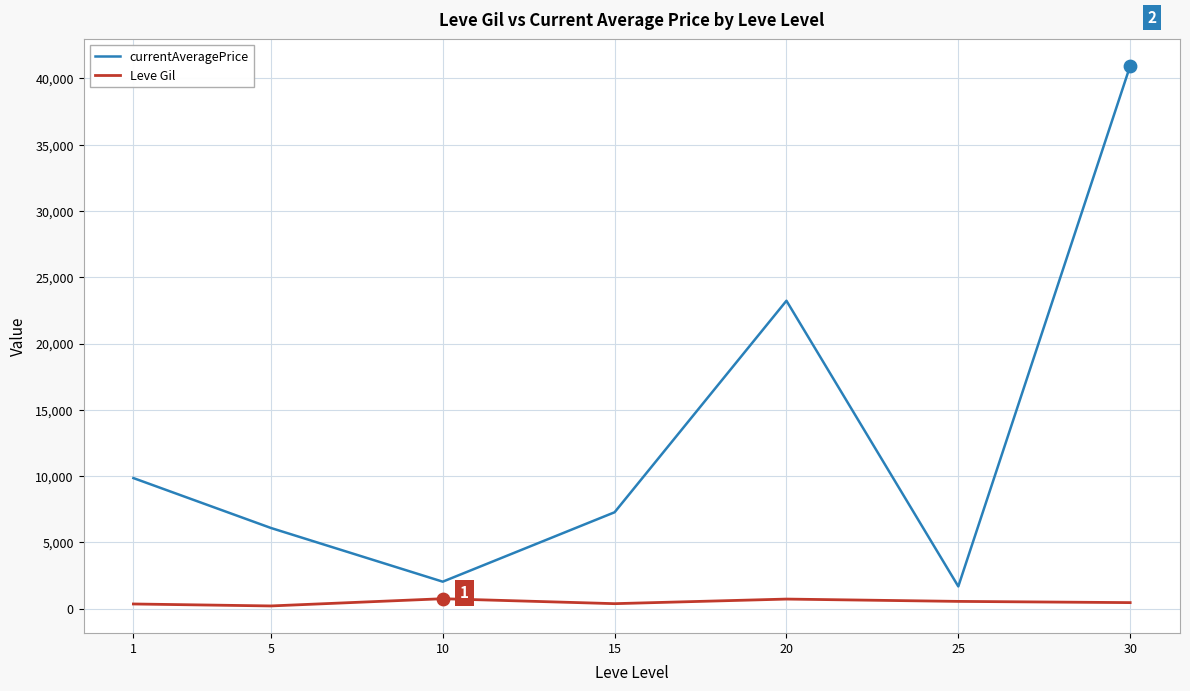

What is the total value across all series at 30?

41401.0